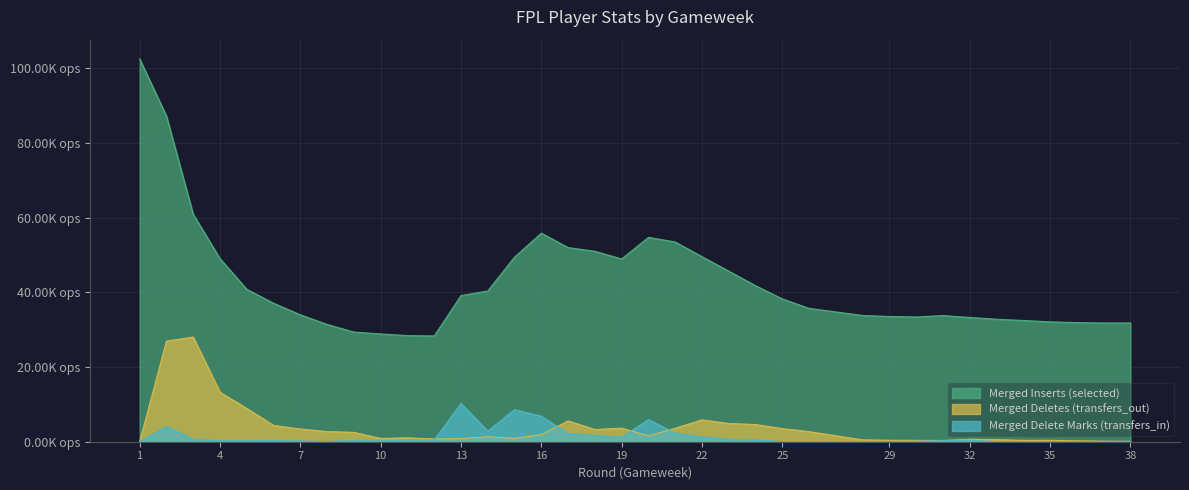

Which category has the lowest value across all series?

1